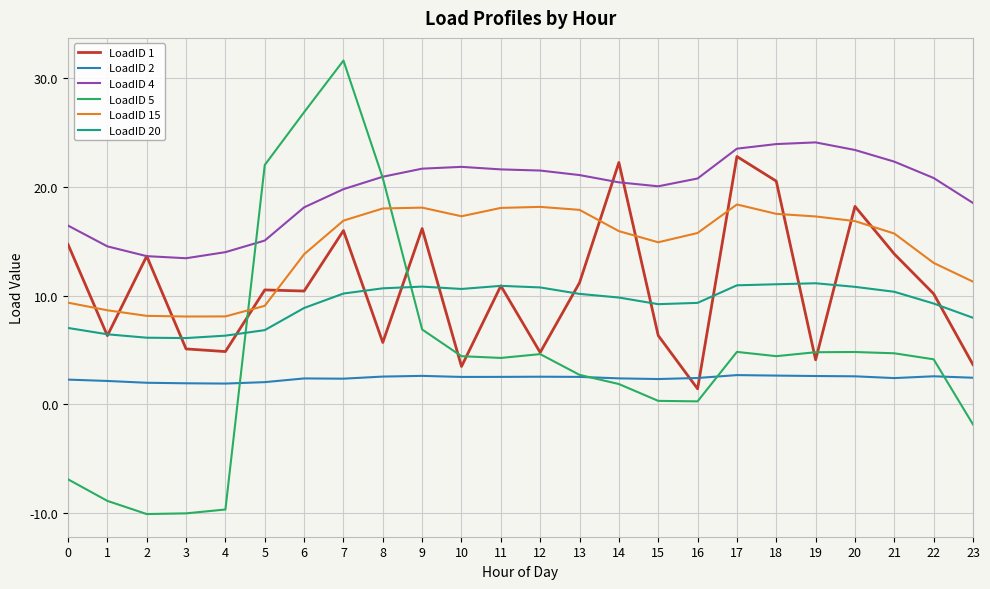

Which series ends up on top after the final intersection of LoadID 2 and LoadID 1?

LoadID 1